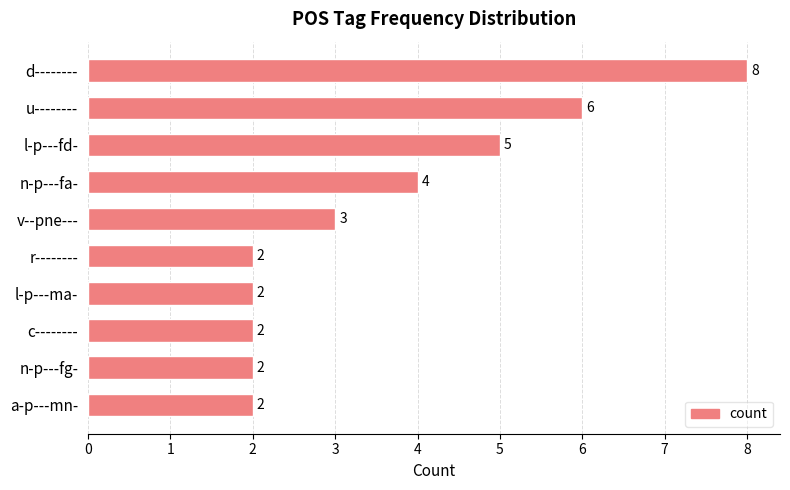

Count the values in the range 2 to 5.

8